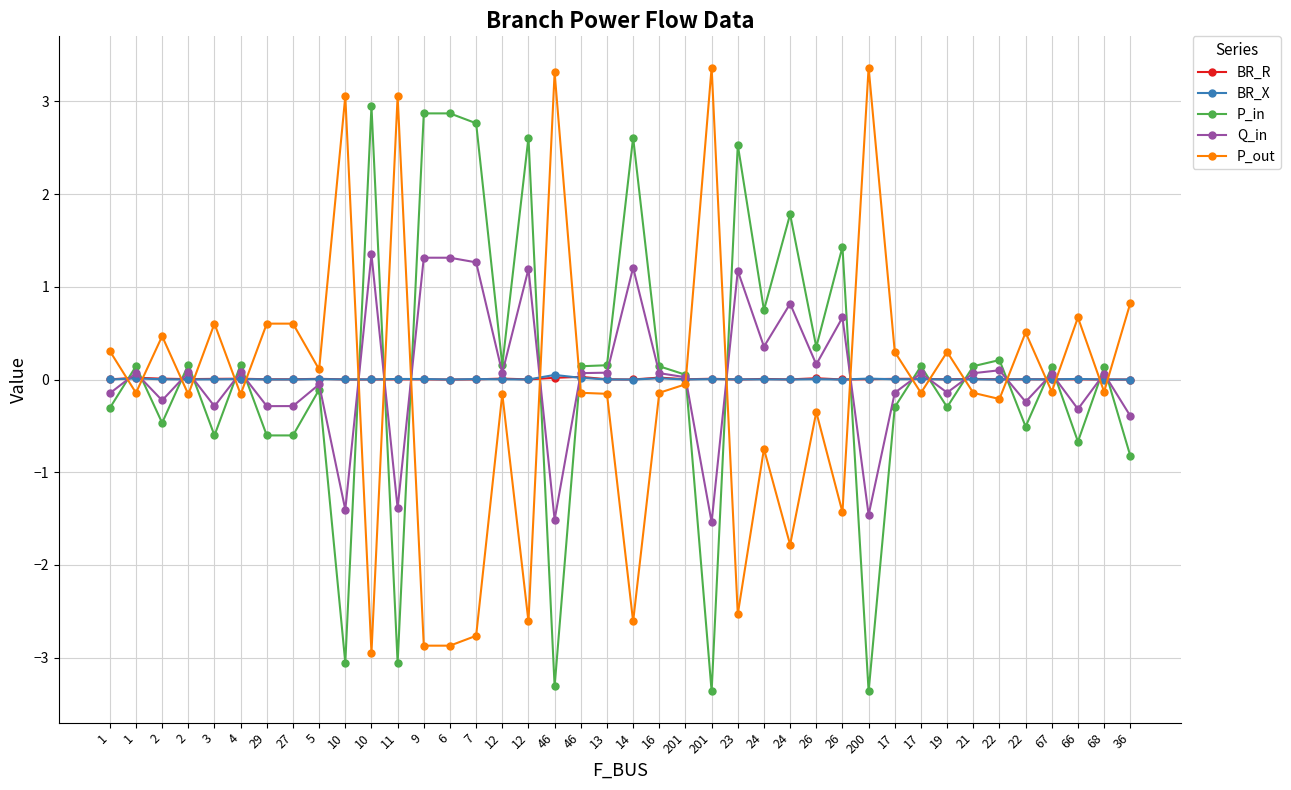

What are all the series names shown in the legend?

BR_R, BR_X, P_in, Q_in, P_out